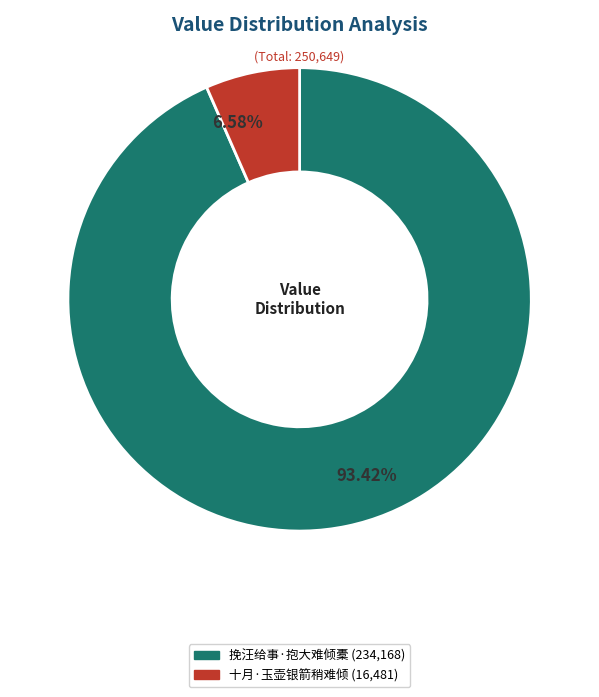

To the nearest percent, what is the combined percentage of 十月·玉壶银箭稍难倾 and 挽汪给事·抱大难倾橐?

100%